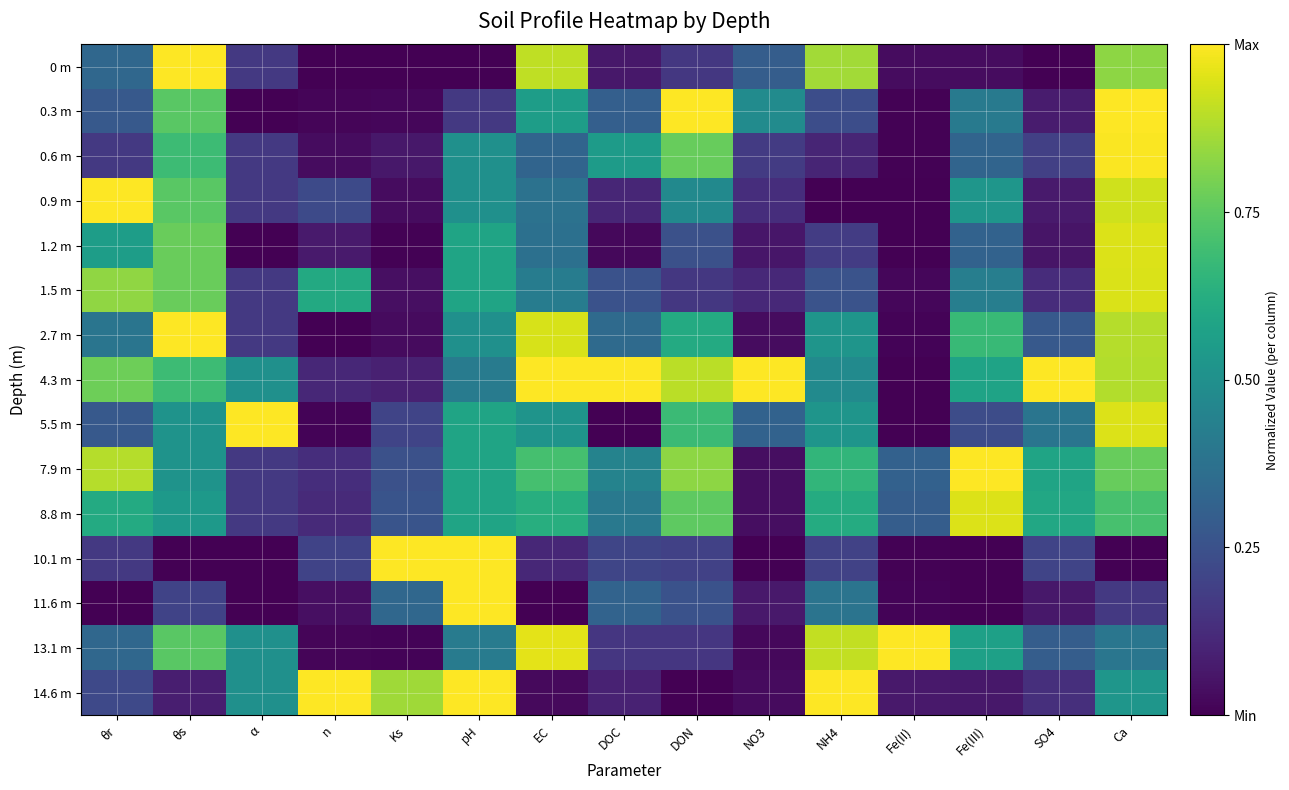

Reading right to left, list all the values displayed in this chart.

0 m: Ca=0.8	SO4=0.0	Fe(III)=0.0	Fe(II)=0.0	NH4=0.9	NO3=0.3	DON=0.2	DOC=0.1	EC=0.9	pH=0.0	Ks=0.0	n=0.0	α=0.2	θs=1.0	θr=0.3
0.3 m: Ca=1.0	SO4=0.1	Fe(III)=0.4	Fe(II)=0.0	NH4=0.2	NO3=0.5	DON=1.0	DOC=0.3	EC=0.6	pH=0.2	Ks=0.0	n=0.0	α=0.0	θs=0.7	θr=0.3
0.6 m: Ca=1.0	SO4=0.2	Fe(III)=0.3	Fe(II)=0.0	NH4=0.1	NO3=0.2	DON=0.8	DOC=0.5	EC=0.3	pH=0.5	Ks=0.1	n=0.0	α=0.2	θs=0.7	θr=0.2
0.9 m: Ca=0.9	SO4=0.1	Fe(III)=0.5	Fe(II)=0.0	NH4=0.0	NO3=0.1	DON=0.5	DOC=0.1	EC=0.4	pH=0.5	Ks=0.0	n=0.2	α=0.2	θs=0.7	θr=1.0
1.2 m: Ca=0.9	SO4=0.1	Fe(III)=0.3	Fe(II)=0.0	NH4=0.2	NO3=0.1	DON=0.2	DOC=0.0	EC=0.4	pH=0.6	Ks=0.0	n=0.1	α=0.0	θs=0.8	θr=0.6
1.5 m: Ca=0.9	SO4=0.1	Fe(III)=0.4	Fe(II)=0.0	NH4=0.3	NO3=0.1	DON=0.2	DOC=0.3	EC=0.4	pH=0.6	Ks=0.0	n=0.6	α=0.2	θs=0.8	θr=0.8
2.7 m: Ca=0.9	SO4=0.3	Fe(III)=0.7	Fe(II)=0.0	NH4=0.5	NO3=0.0	DON=0.6	DOC=0.3	EC=0.9	pH=0.5	Ks=0.0	n=0.0	α=0.2	θs=1.0	θr=0.4
4.3 m: Ca=0.9	SO4=1.0	Fe(III)=0.6	Fe(II)=0.0	NH4=0.5	NO3=1.0	DON=0.9	DOC=1.0	EC=1.0	pH=0.4	Ks=0.1	n=0.1	α=0.5	θs=0.7	θr=0.8
5.5 m: Ca=0.9	SO4=0.4	Fe(III)=0.2	Fe(II)=0.0	NH4=0.5	NO3=0.3	DON=0.7	DOC=0.0	EC=0.5	pH=0.6	Ks=0.2	n=0.0	α=1.0	θs=0.5	θr=0.3
7.9 m: Ca=0.8	SO4=0.6	Fe(III)=1.0	Fe(II)=0.3	NH4=0.7	NO3=0.0	DON=0.8	DOC=0.4	EC=0.7	pH=0.6	Ks=0.2	n=0.1	α=0.2	θs=0.5	θr=0.9
8.8 m: Ca=0.7	SO4=0.6	Fe(III)=0.9	Fe(II)=0.3	NH4=0.6	NO3=0.0	DON=0.8	DOC=0.4	EC=0.6	pH=0.6	Ks=0.3	n=0.1	α=0.2	θs=0.5	θr=0.6
10.1 m: Ca=0.0	SO4=0.2	Fe(III)=0.0	Fe(II)=0.0	NH4=0.2	NO3=0.0	DON=0.2	DOC=0.2	EC=0.1	pH=1.0	Ks=1.0	n=0.2	α=0.0	θs=0.0	θr=0.2
11.6 m: Ca=0.2	SO4=0.1	Fe(III)=0.0	Fe(II)=0.0	NH4=0.4	NO3=0.1	DON=0.3	DOC=0.3	EC=0.0	pH=1.0	Ks=0.3	n=0.0	α=0.0	θs=0.2	θr=0.0
13.1 m: Ca=0.4	SO4=0.3	Fe(III)=0.6	Fe(II)=1.0	NH4=0.9	NO3=0.0	DON=0.2	DOC=0.2	EC=1.0	pH=0.4	Ks=0.0	n=0.0	α=0.5	θs=0.7	θr=0.3
14.6 m: Ca=0.5	SO4=0.1	Fe(III)=0.1	Fe(II)=0.1	NH4=1.0	NO3=0.0	DON=0.0	DOC=0.1	EC=0.0	pH=1.0	Ks=0.9	n=1.0	α=0.5	θs=0.1	θr=0.2